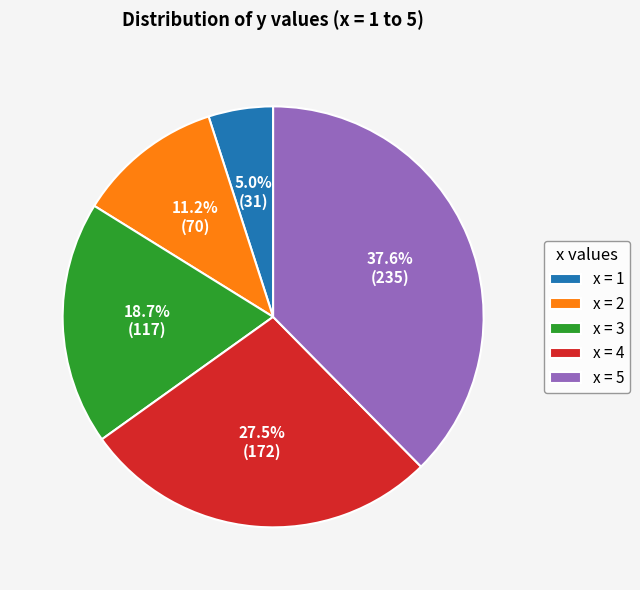

Is there any slice that represents more than half of the pie?

No